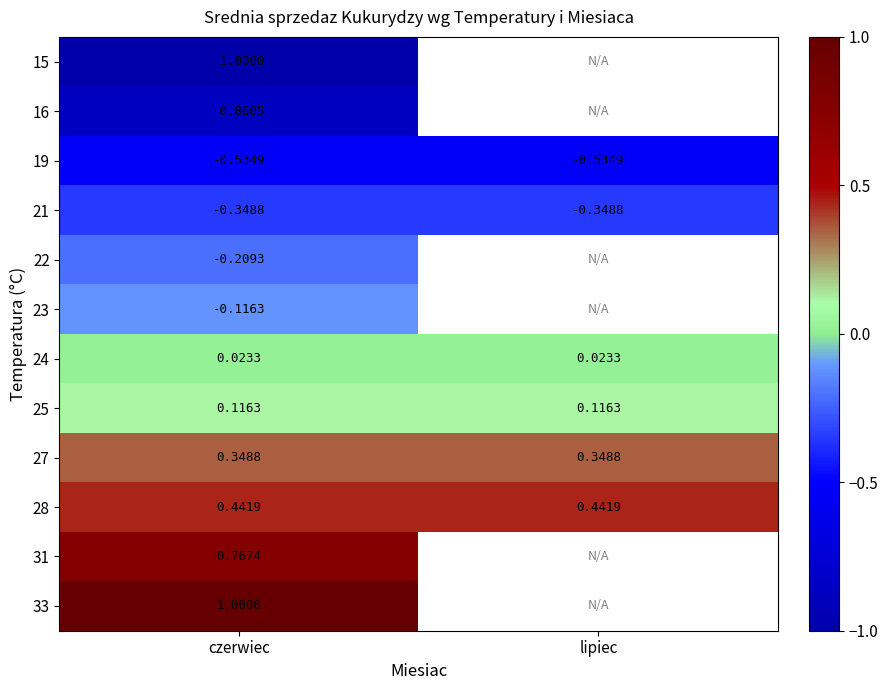

The value of 33 at czerwiec is 0.2. True or false?

False